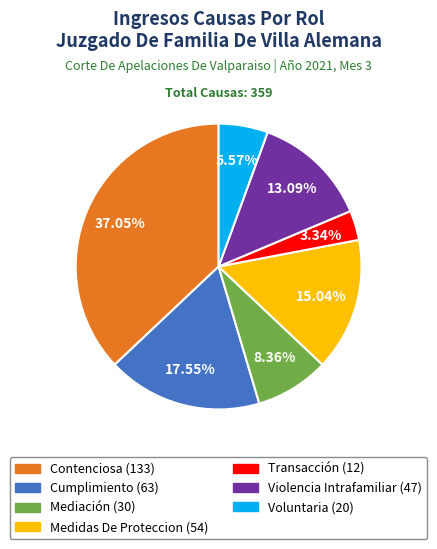

To the nearest percent, what percentage of the pie is Violencia Intrafamiliar?

13%